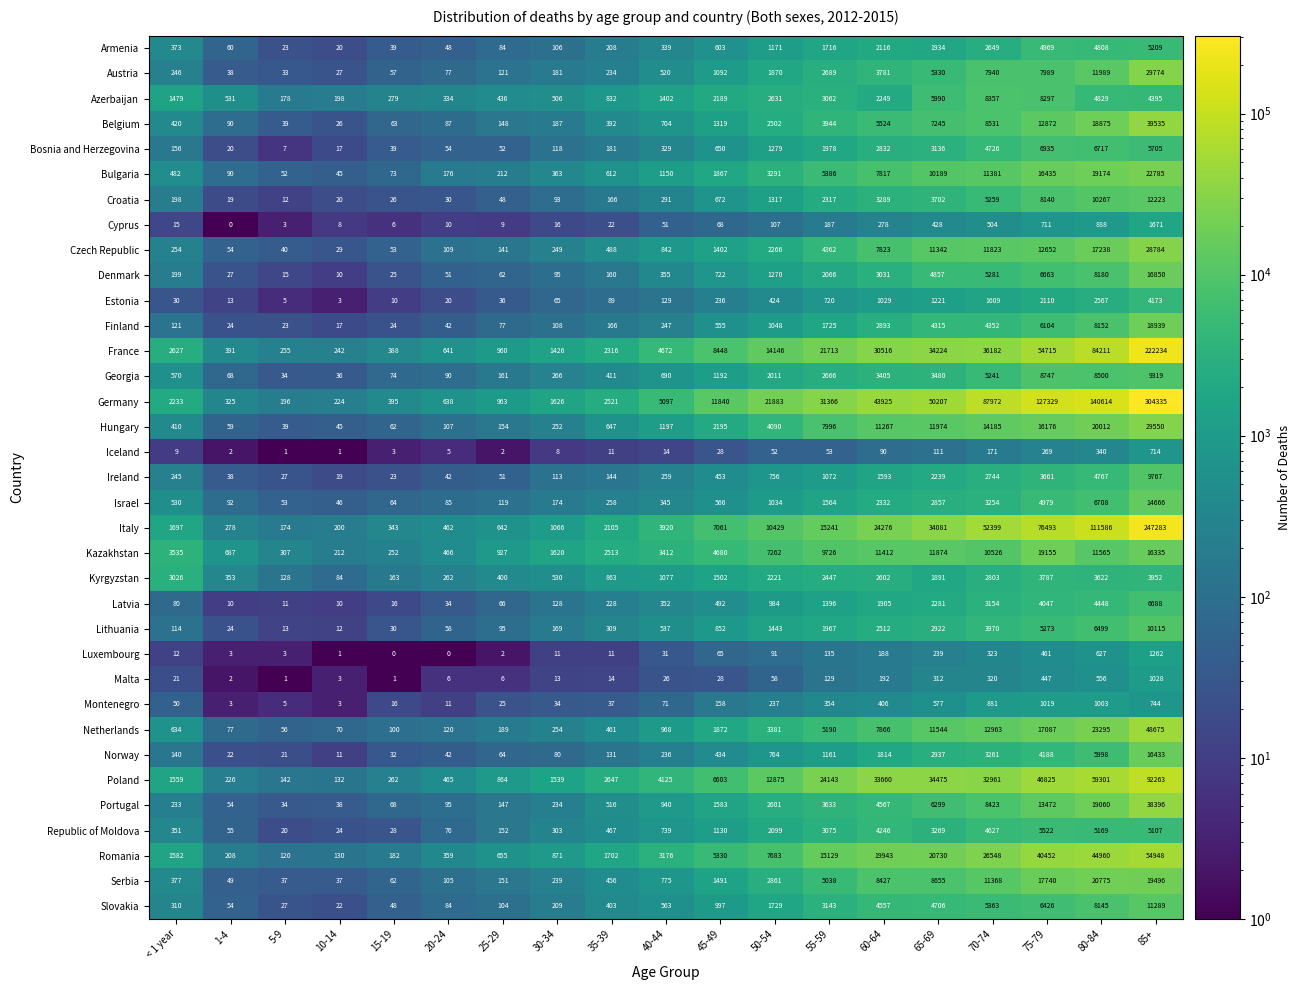

What is the difference between the Kyrgyzstan values at 55-59 and 40-44?

1370